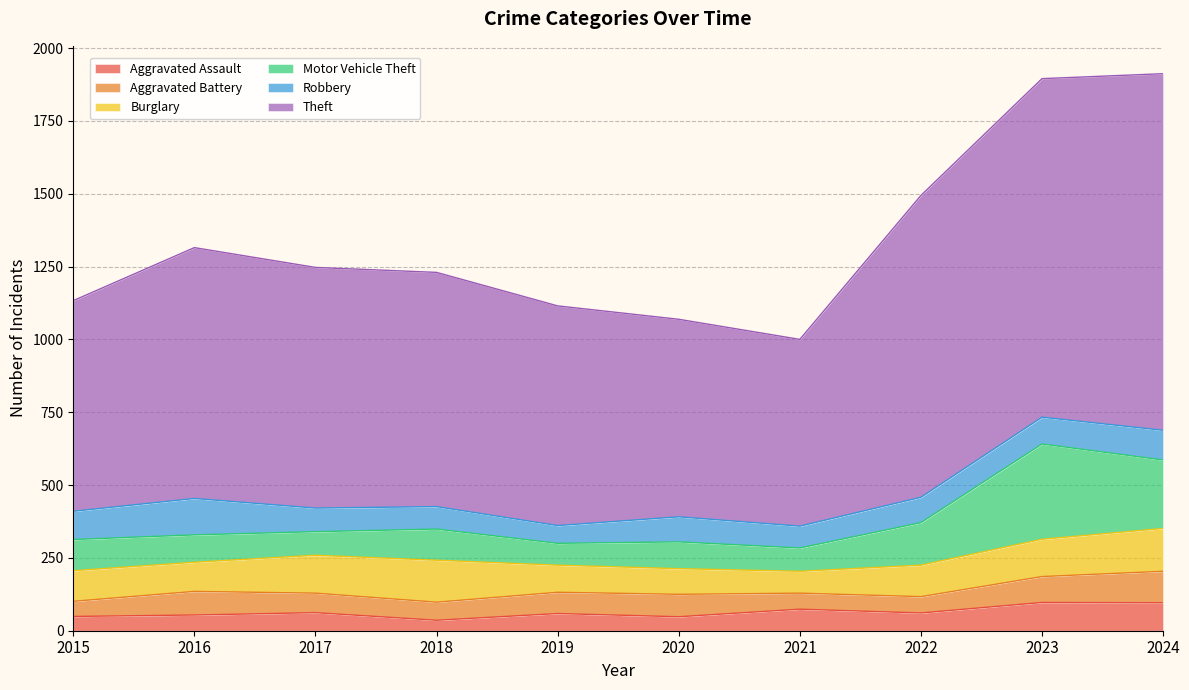

Reading left to right, what are all the values shown in this chart?

Aggravated Assault: 2015=49	2016=54	2017=62	2018=36	2019=59	2020=48	2021=74	2022=61	2023=97	2024=96
Aggravated Battery: 2015=52	2016=81	2017=67	2018=62	2019=73	2020=77	2021=55	2022=56	2023=89	2024=108
Burglary: 2015=105	2016=100	2017=130	2018=144	2019=93	2020=88	2021=75	2022=108	2023=128	2024=147
Motor Vehicle Theft: 2015=107	2016=94	2017=81	2018=107	2019=75	2020=92	2021=80	2022=146	2023=327	2024=235
Robbery: 2015=97	2016=125	2017=81	2018=77	2019=61	2020=86	2021=75	2022=87	2023=92	2024=102
Theft: 2015=723	2016=861	2017=826	2018=804	2019=754	2020=678	2021=641	2022=1036	2023=1162	2024=1224